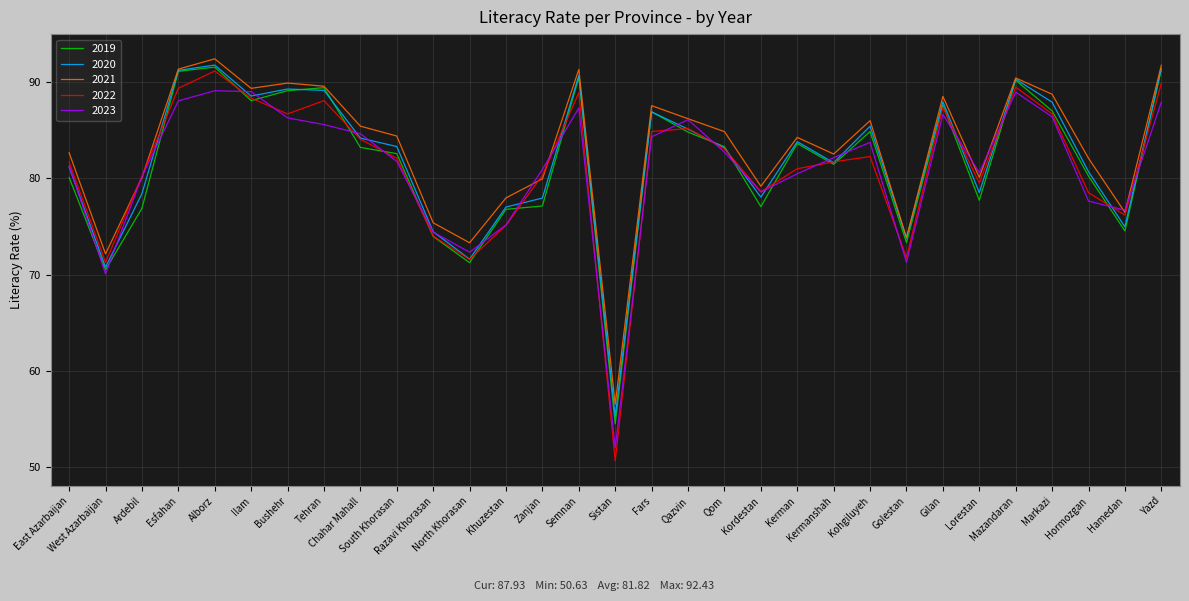

What is the approximate value of 2019 at East Azarbaijan?

80.1